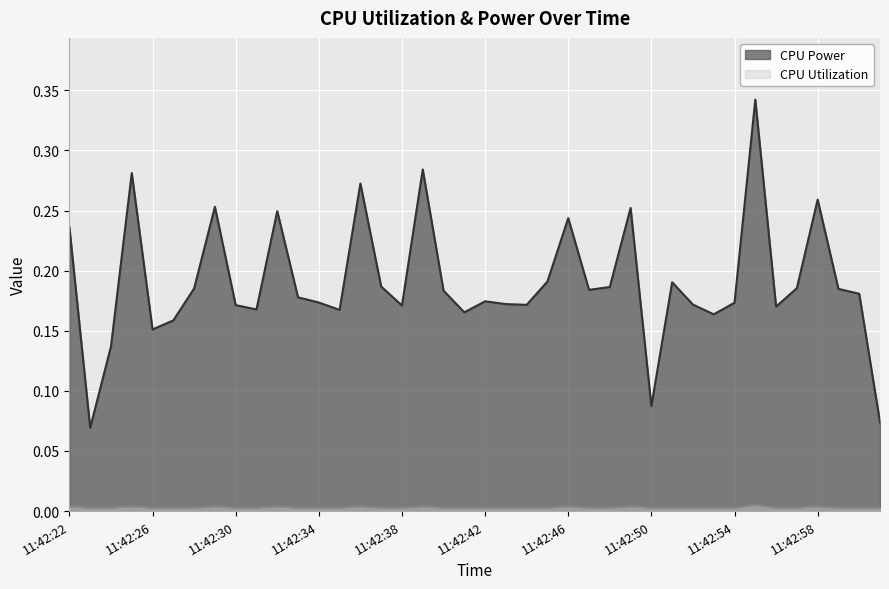

Read the CPU Power value at 11:42:50.

0.1